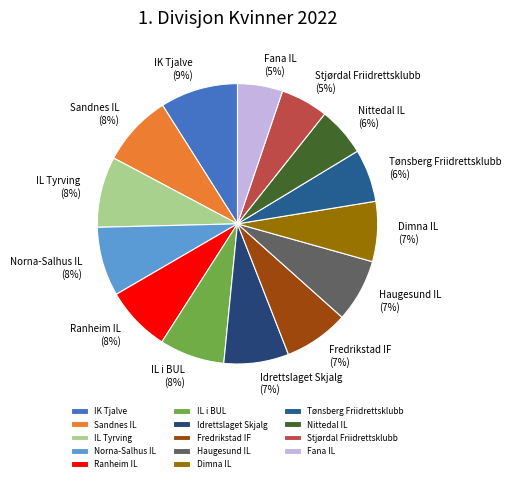

Is the sum of Nittedal IL and Haugesund IL greater than half?

No